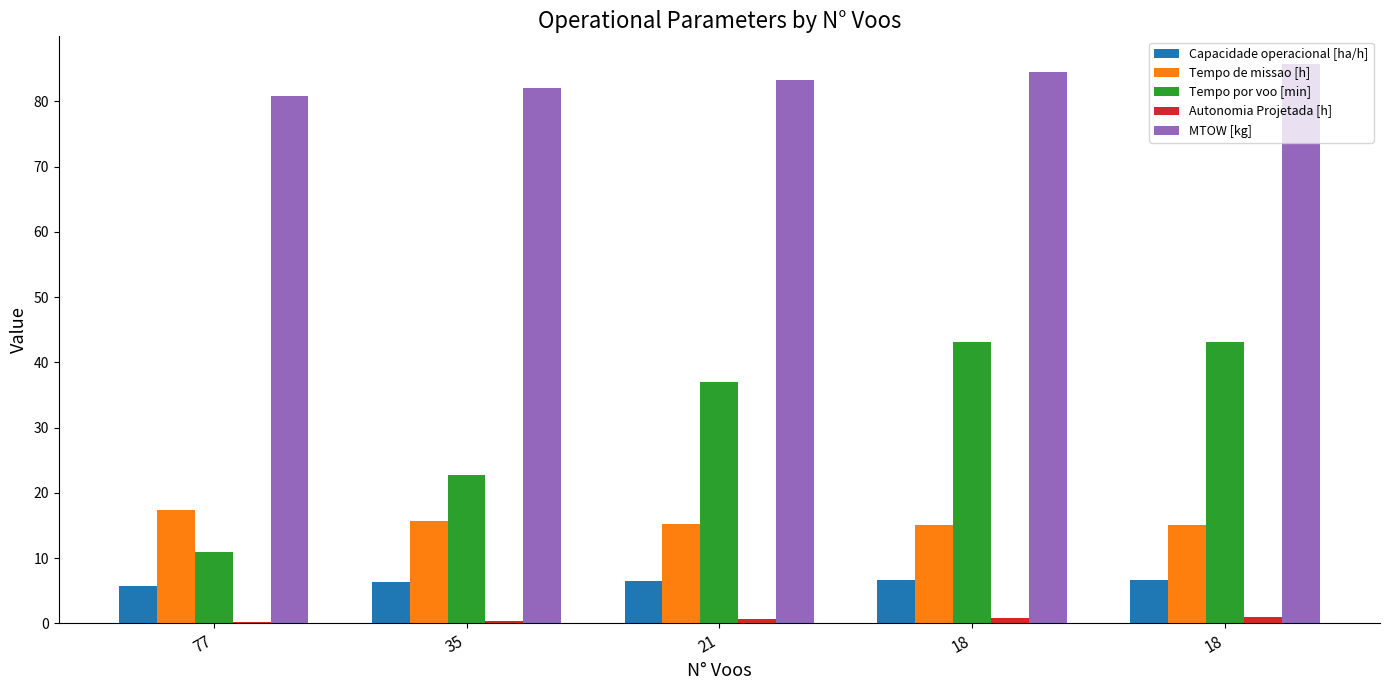

The Tempo de missao [h] series shows 24.3 at 77. True or false?

False